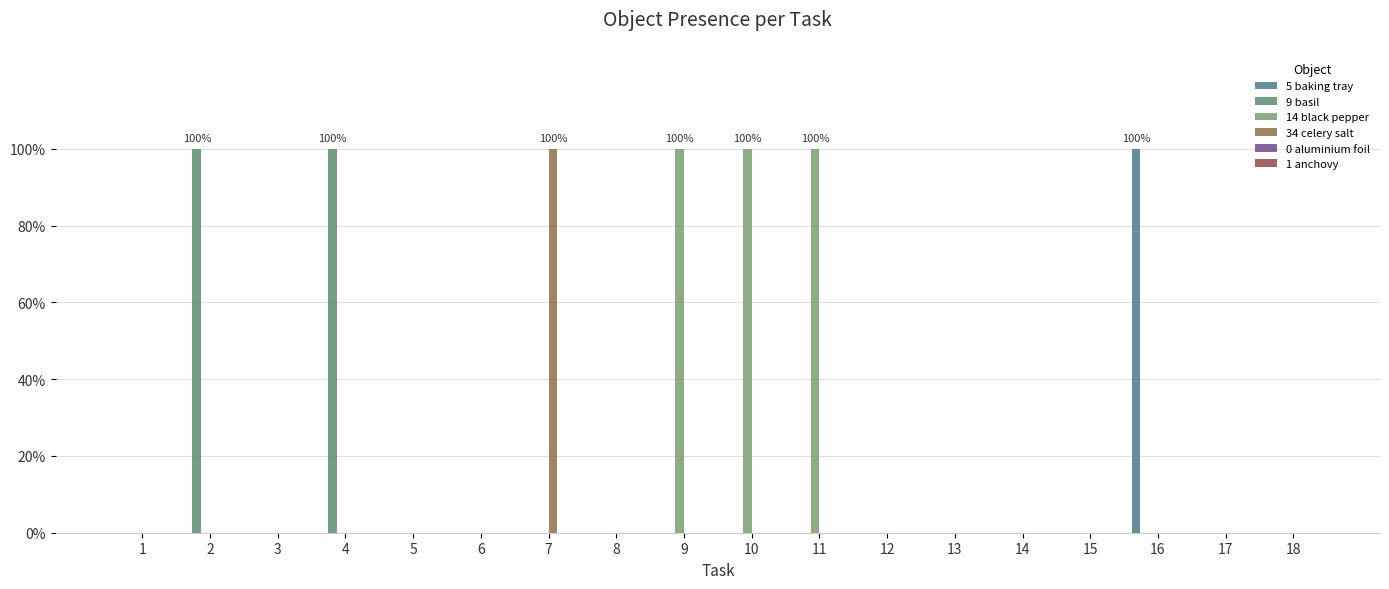

Reading right to left, extract all data points from this chart.

5 baking tray: 18=0	17=0	16=1	15=0	14=0	13=0	12=0	11=0	10=0	9=0	8=0	7=0	6=0	5=0	4=0	3=0	2=0	1=0
9 basil: 18=0	17=0	16=0	15=0	14=0	13=0	12=0	11=0	10=0	9=0	8=0	7=0	6=0	5=0	4=1	3=0	2=1	1=0
14 black pepper: 18=0	17=0	16=0	15=0	14=0	13=0	12=0	11=1	10=1	9=1	8=0	7=0	6=0	5=0	4=0	3=0	2=0	1=0
34 celery salt: 18=0	17=0	16=0	15=0	14=0	13=0	12=0	11=0	10=0	9=0	8=0	7=1	6=0	5=0	4=0	3=0	2=0	1=0
0 aluminium foil: 18=0	17=0	16=0	15=0	14=0	13=0	12=0	11=0	10=0	9=0	8=0	7=0	6=0	5=0	4=0	3=0	2=0	1=0
1 anchovy: 18=0	17=0	16=0	15=0	14=0	13=0	12=0	11=0	10=0	9=0	8=0	7=0	6=0	5=0	4=0	3=0	2=0	1=0